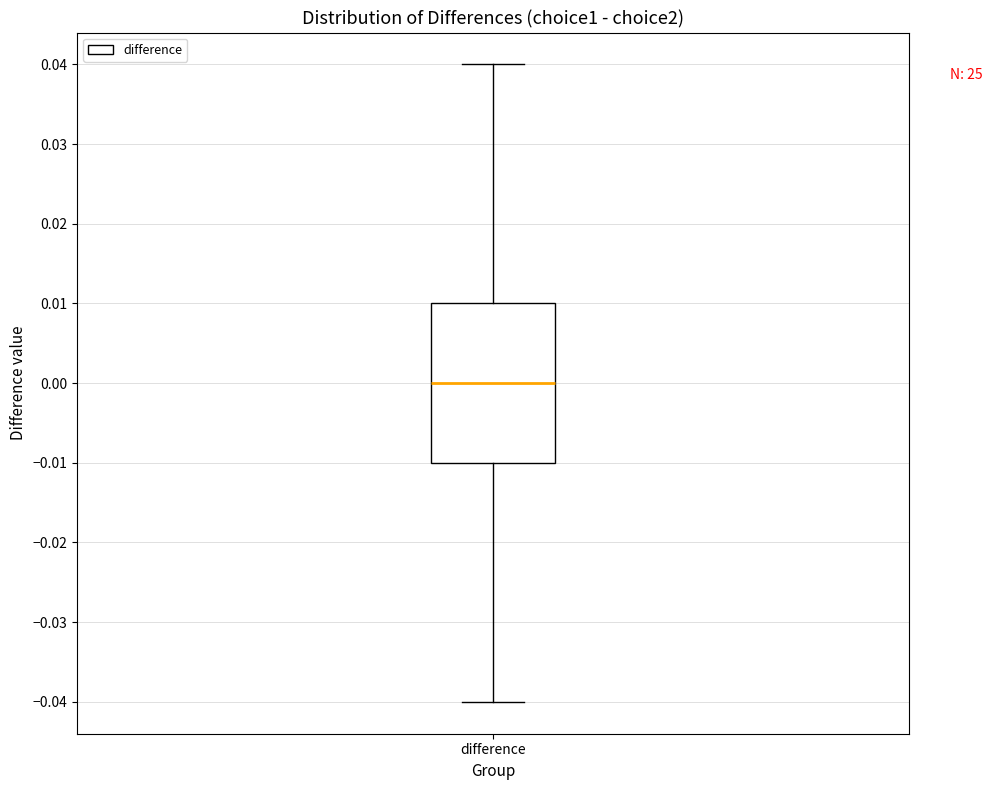

Read this box plot against the y-axis: the position of the median line, the range covered by the box, and the ends of both whiskers. The values are not printed on the chart, so give them approximately, as read against the axis.

median 0.00, box -0.01 to 0.01, whiskers -0.04 to 0.04